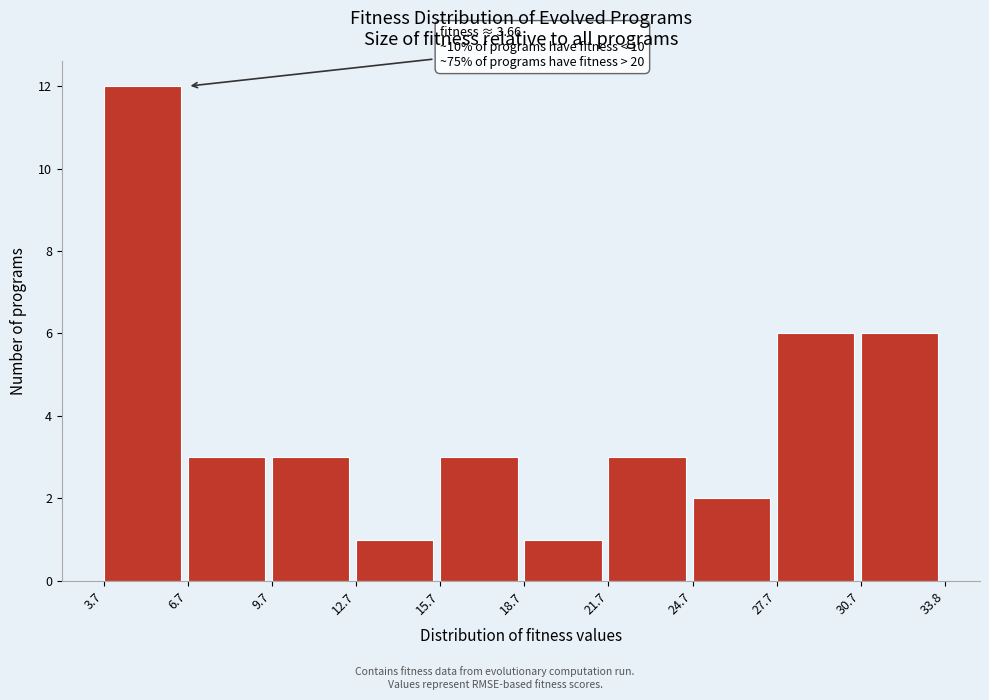

Which range on the x-axis has the tallest bar?

3.7 to 6.7